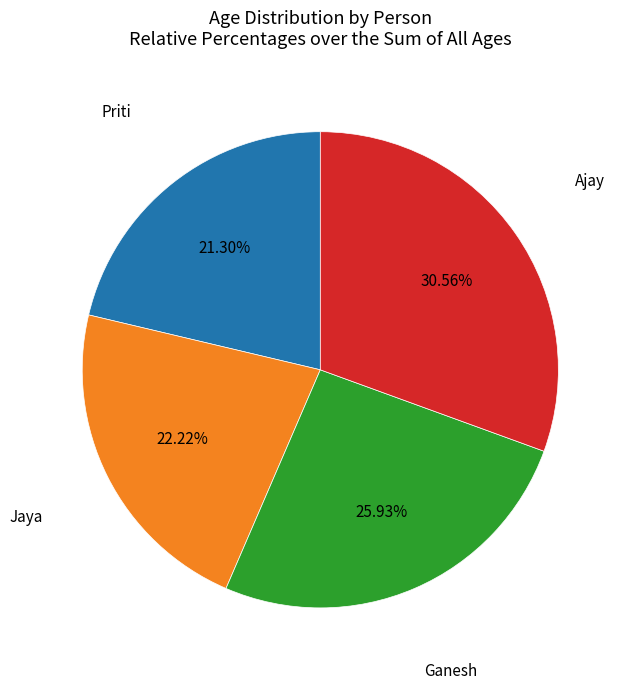

To the nearest percent, what is the average slice percentage?

25%